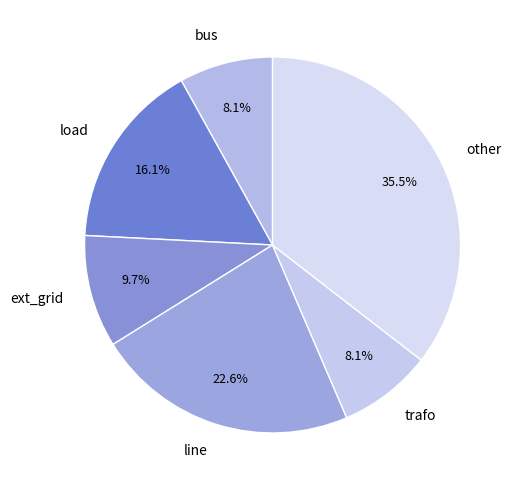

What percentage is NOT represented by bus?

91.9%